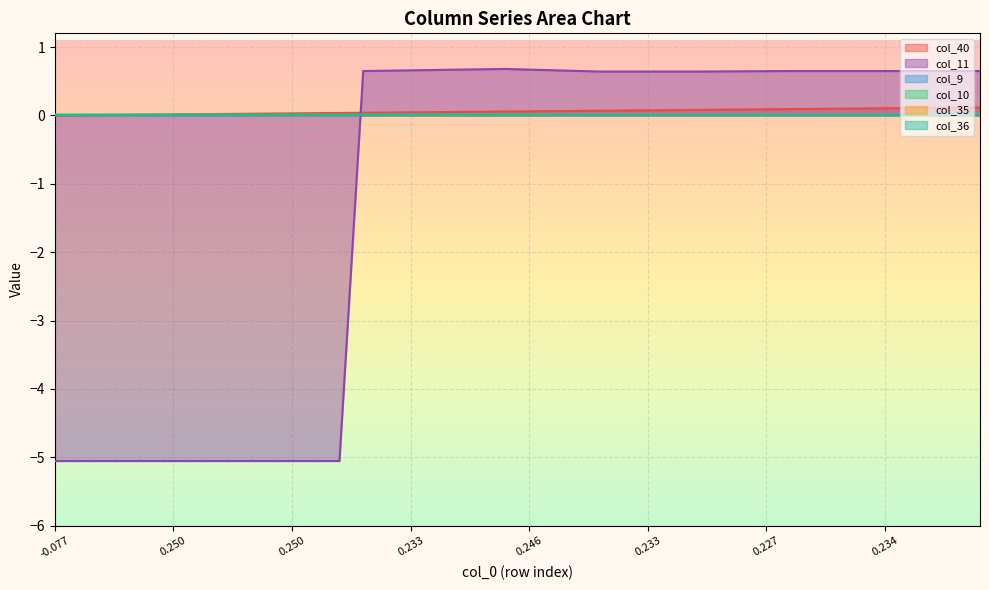

At 24, list the series in order from smallest to largest.

col_10, col_40, col_11